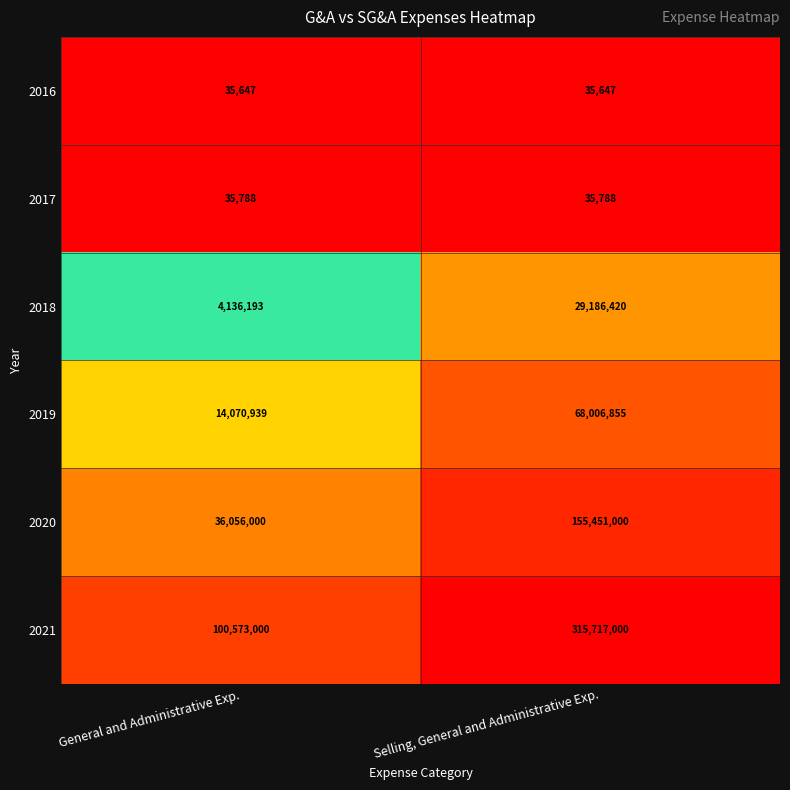

Reading left to right, transcribe all the data shown in this chart.

2016: General and Administrative Exp.=35647	Selling, General and Administrative Exp.=35647
2017: General and Administrative Exp.=35788	Selling, General and Administrative Exp.=35788
2018: General and Administrative Exp.=4136193	Selling, General and Administrative Exp.=29186420
2019: General and Administrative Exp.=14070939	Selling, General and Administrative Exp.=68006855
2020: General and Administrative Exp.=36056000	Selling, General and Administrative Exp.=155451000
2021: General and Administrative Exp.=100573000	Selling, General and Administrative Exp.=315717000